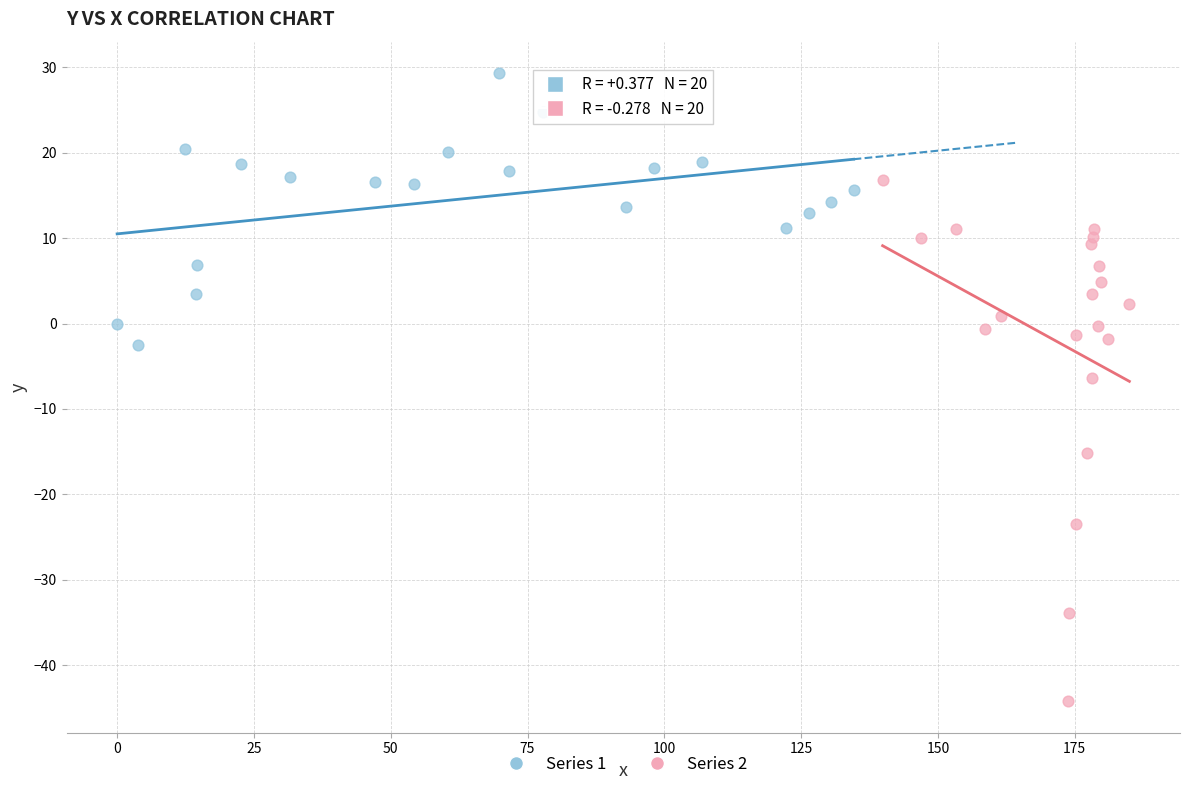

Which series contains the highest Y value?

Series 1